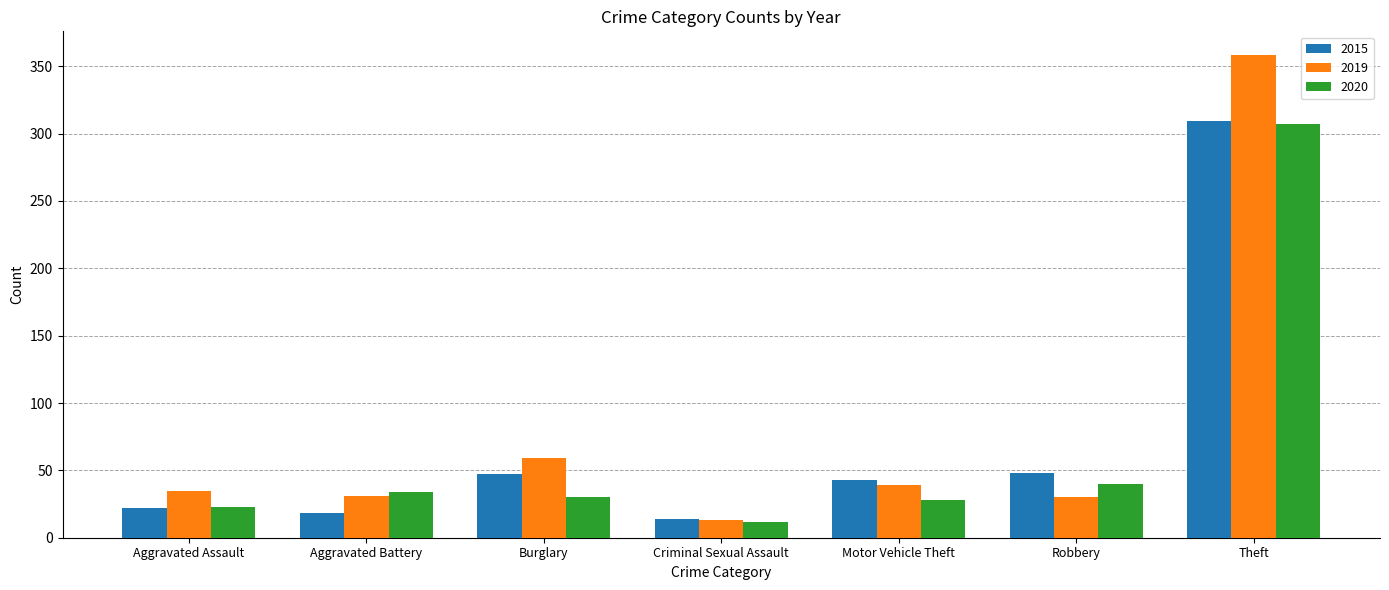

At how many categories does at least one series exceed 313?

1